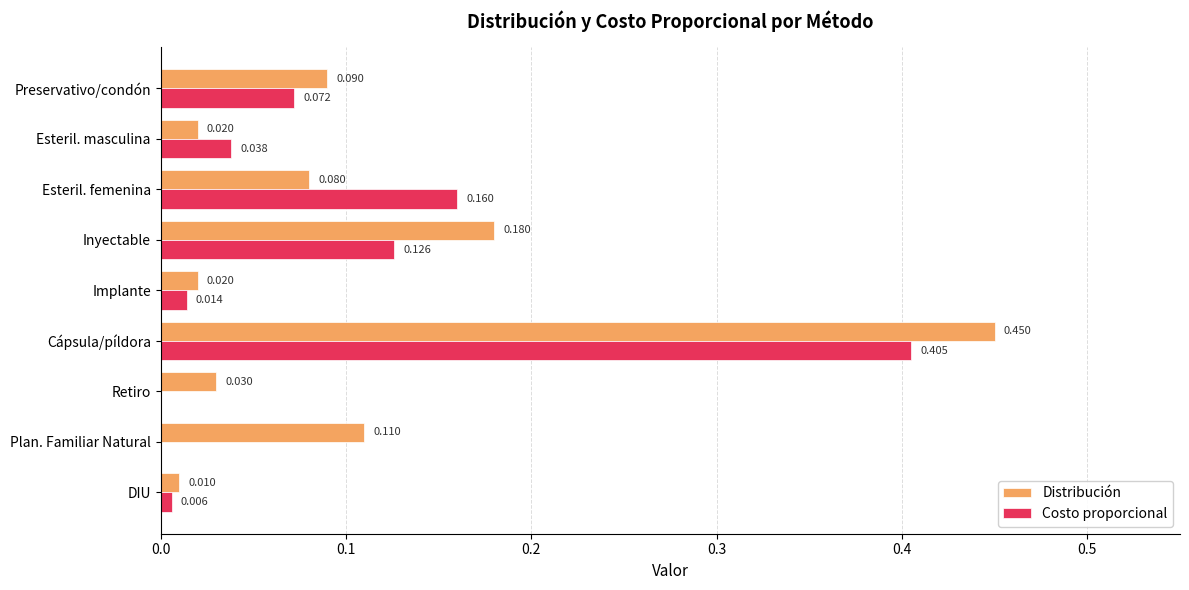

What are all the series names shown in the legend?

Distribución, Costo proporcional